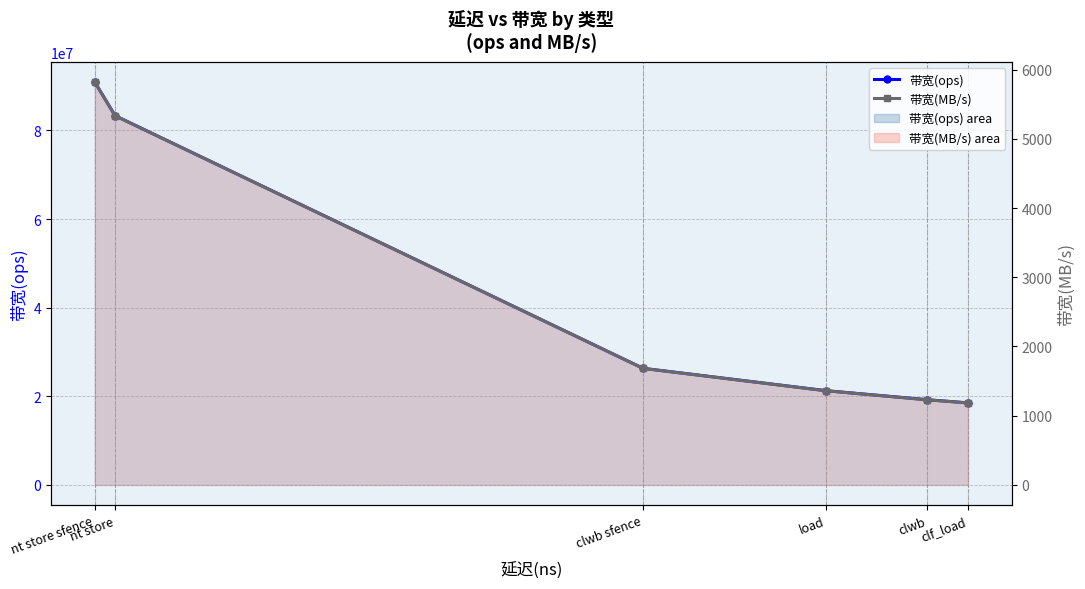

How many lines are shown in the chart?

2